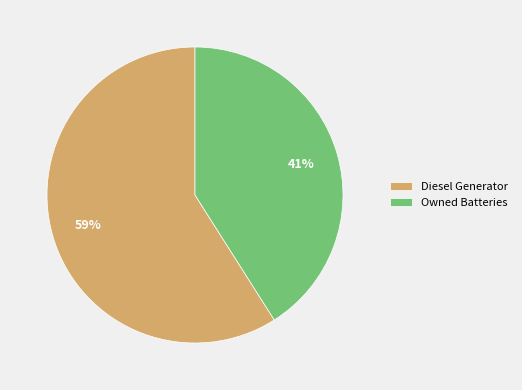

Does Diesel Generator represent more than half of the total?

Yes